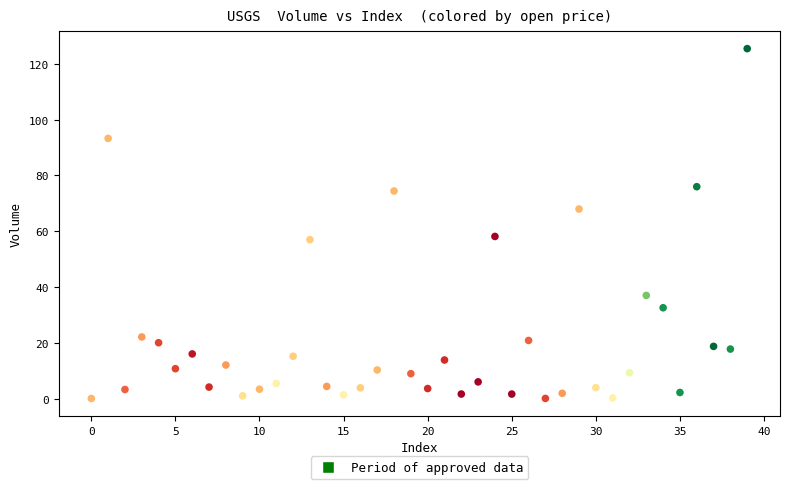

What is the range of Y values (max minus min)?

125.4